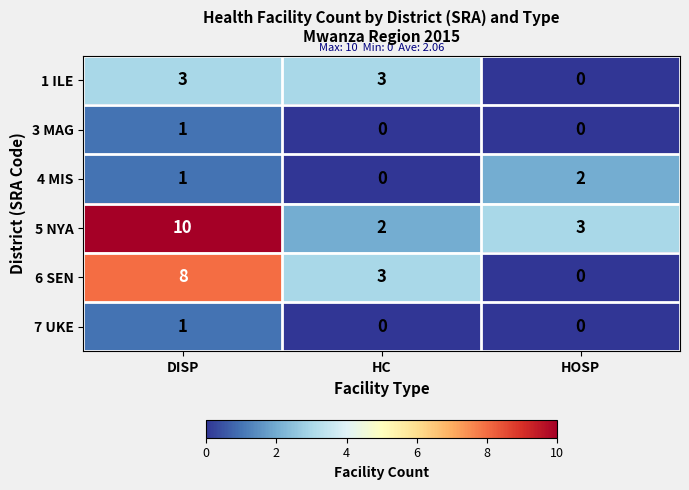

At which category is the sum across all series the highest?

DISP